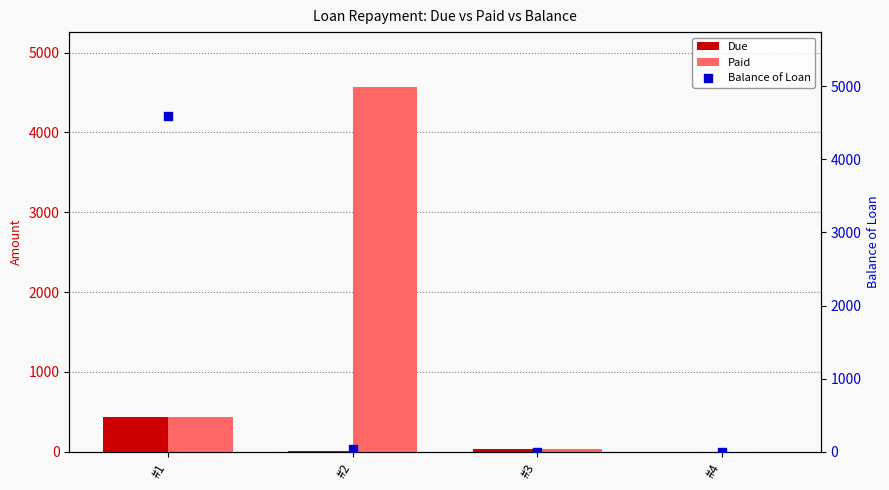

Which series contains the lowest Y value?

Balance of Loan